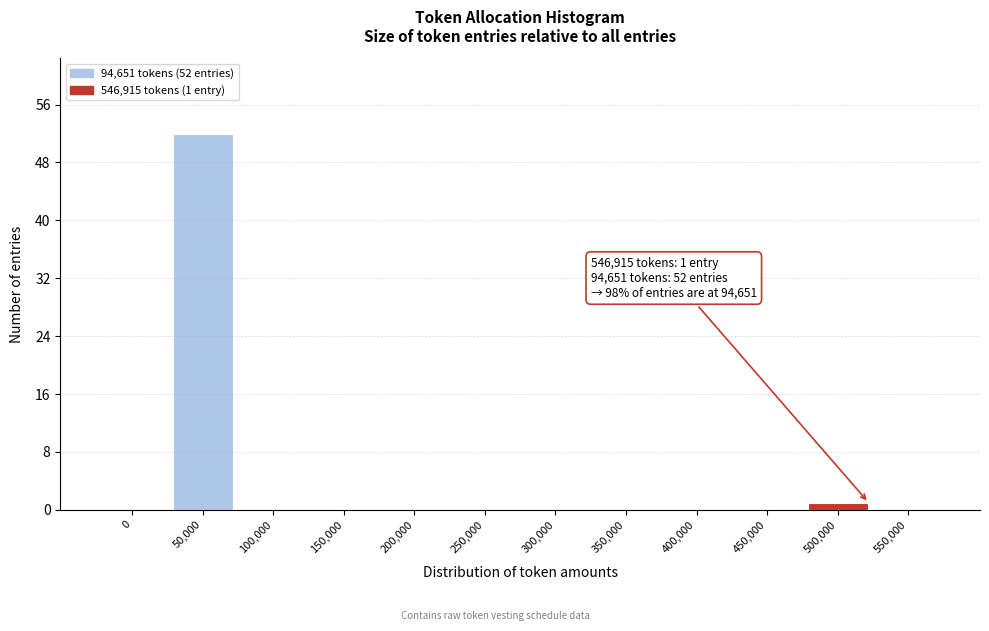

Reading left to right, list all the values displayed in this chart.

0=0	50,000=52	100,000=0	150,000=0	200,000=0	250,000=0	300,000=0	350,000=0	400,000=0	450,000=0	500,000=1	550,000=0